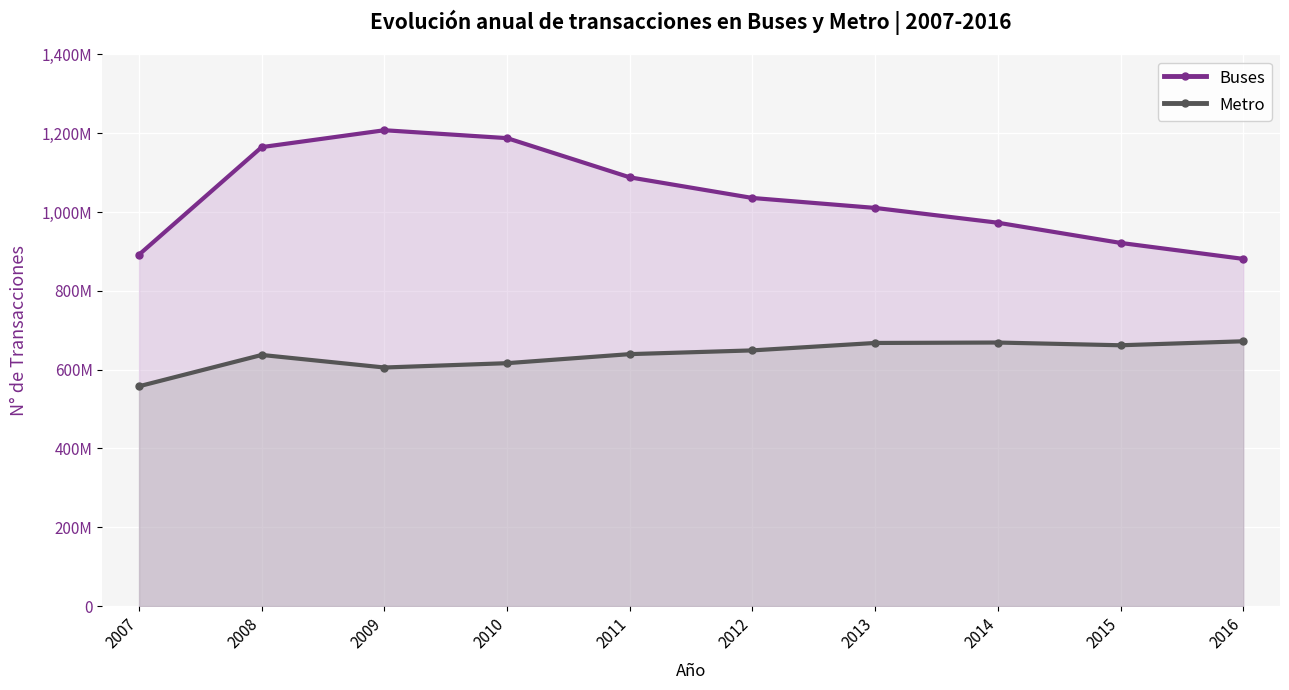

Rank the categories by Metro value from highest to lowest.

2016, 2014, 2013, 2015, 2012, 2011, 2008, 2010, 2009, 2007